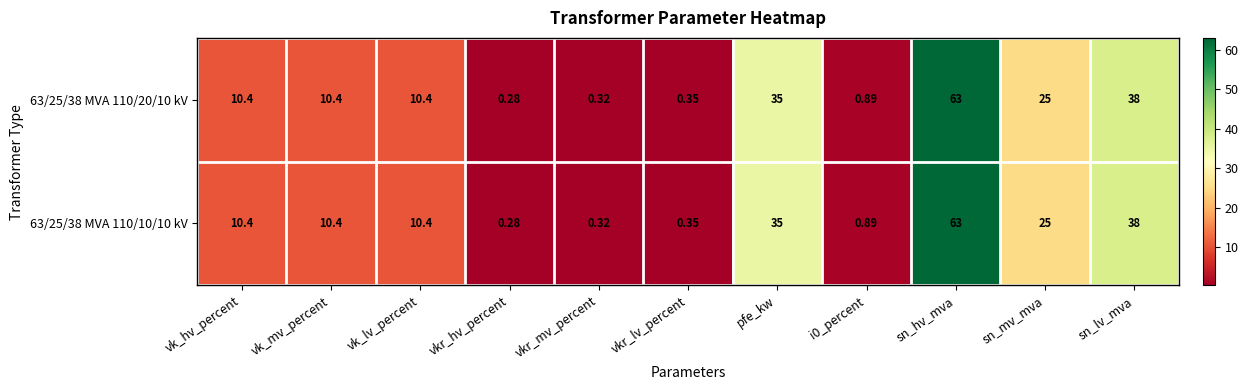

Is the value of 63/25/38 MVA 110/20/10 kV at vkr_mv_percent greater than the value of 63/25/38 MVA 110/10/10 kV at i0_percent?

No